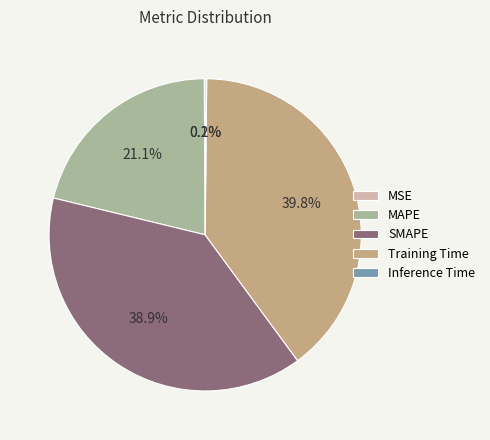

The MAPE slice represents 12% of the pie. True or false?

False